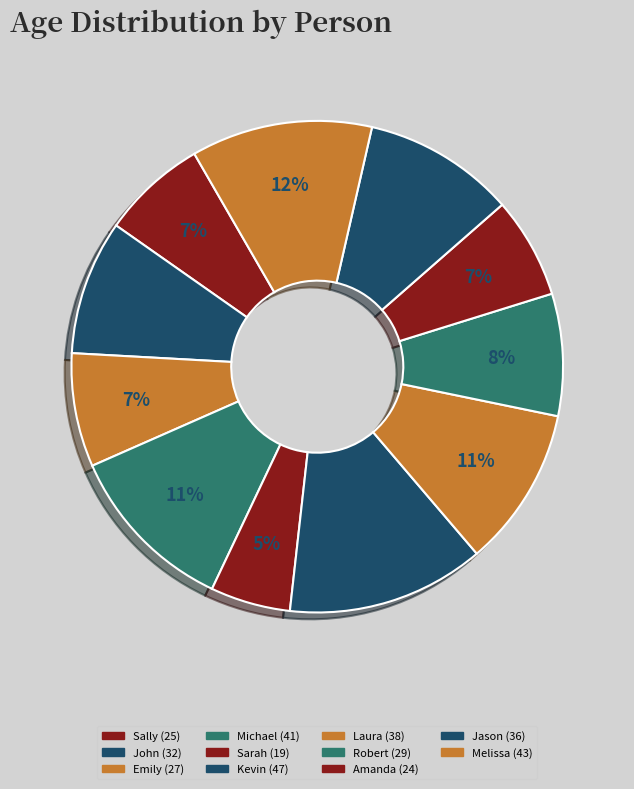

How many slices are in this pie chart?

11